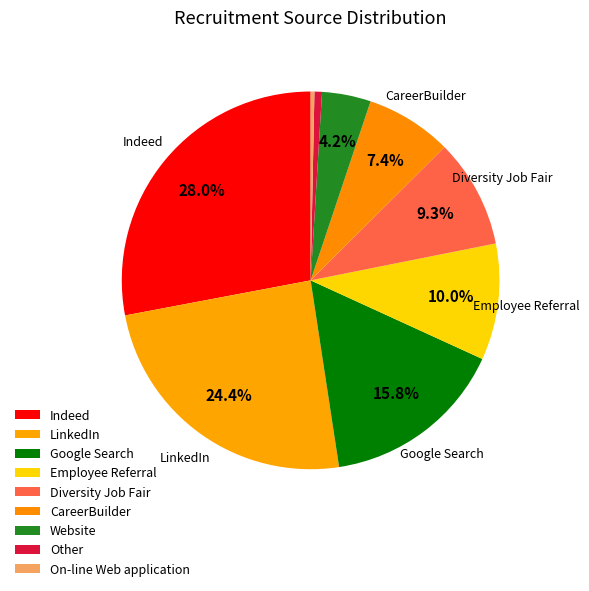

What percentage do Diversity Job Fair and CareerBuilder together represent?

16.7%